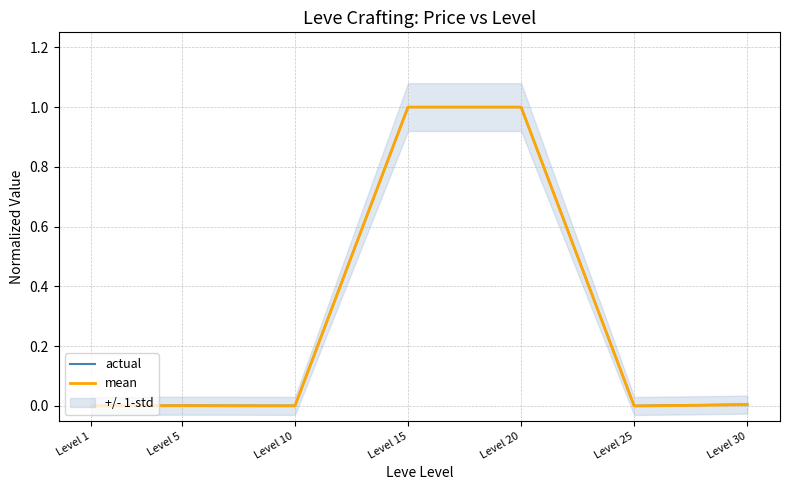

At which category does mean reach its first local valley?

Level 10